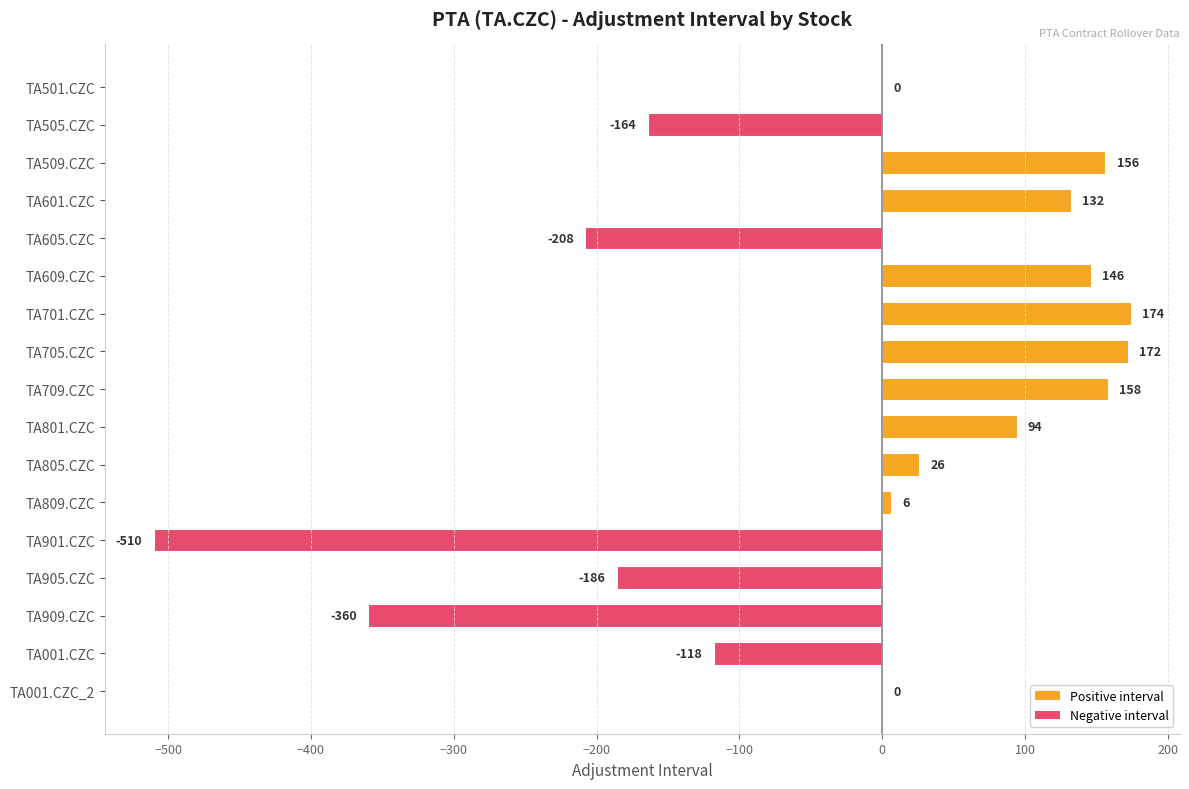

Reading top to bottom, extract all data points from this chart.

TA501.CZC=0	TA505.CZC=-164	TA509.CZC=156	TA601.CZC=132	TA605.CZC=-208	TA609.CZC=146	TA701.CZC=174	TA705.CZC=172	TA709.CZC=158	TA801.CZC=94	TA805.CZC=26	TA809.CZC=6	TA901.CZC=-510	TA905.CZC=-186	TA909.CZC=-360	TA001.CZC=-118	TA001.CZC_2=0